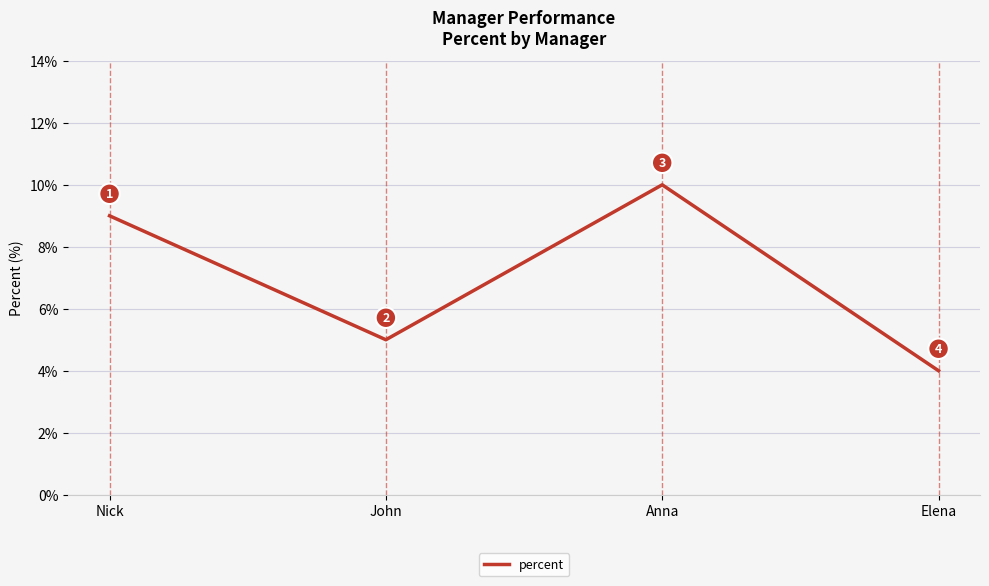

What is the change in value from Anna to Elena?

-6